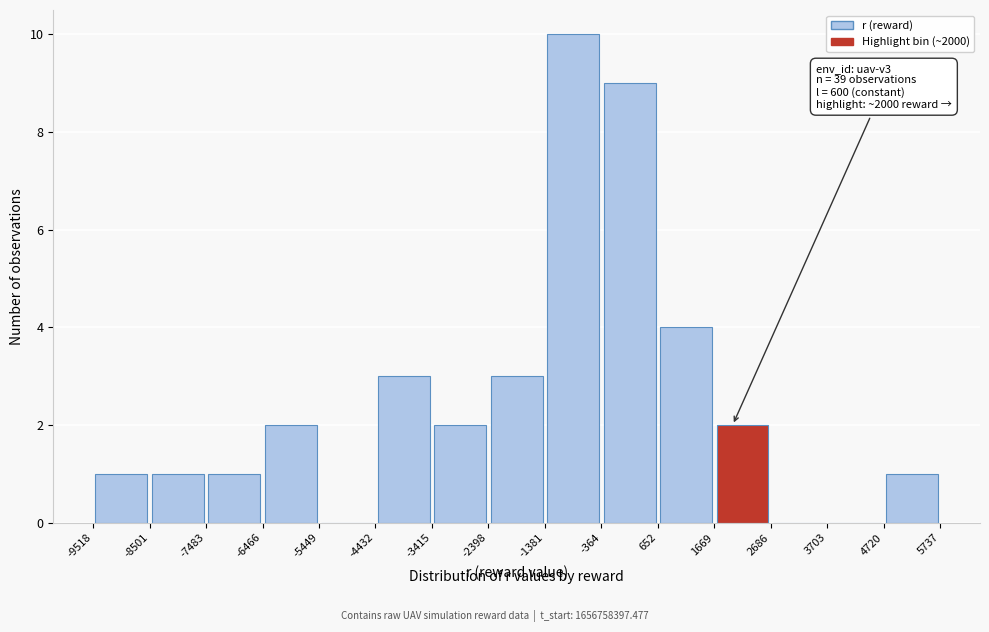

Which range on the x-axis has the tallest bar?

-1381 to -364